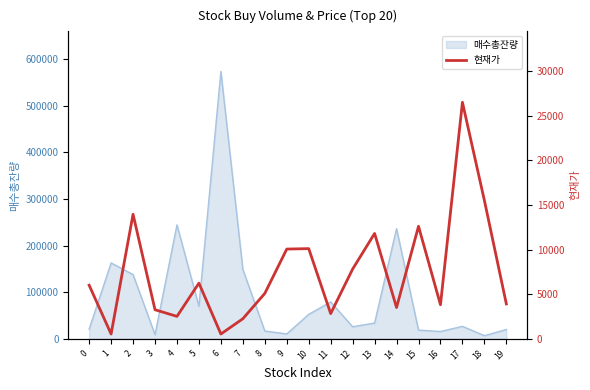

The value of 매수총잔량 at 2 is 137764. True or false?

True